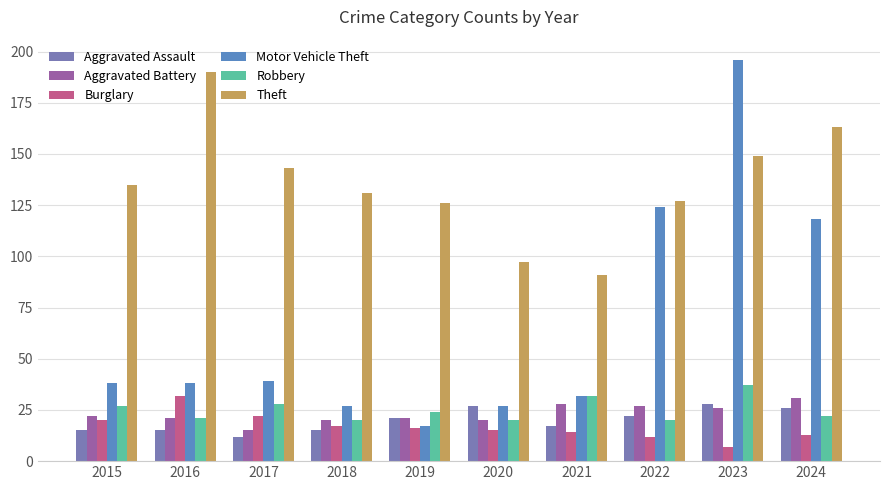

What is the greatest value displayed?

196